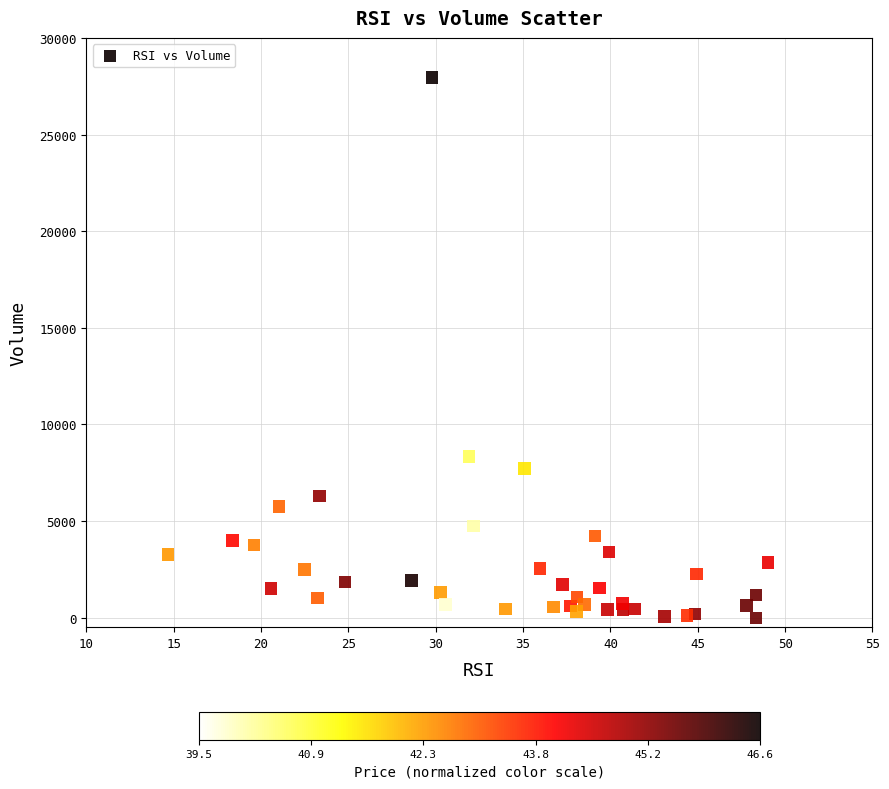

What Y value in the scatter plot is closest to 13973?

8335